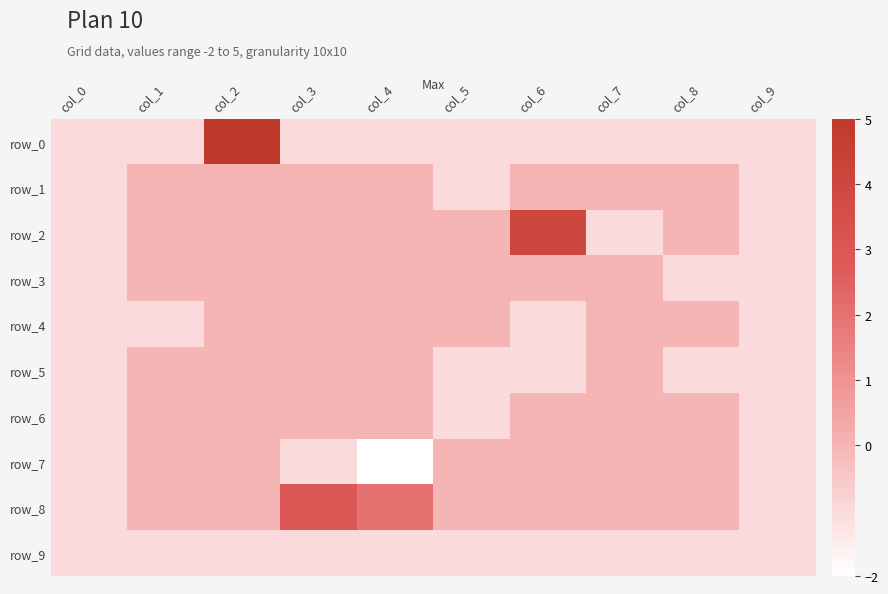

Which category has the lowest value in the row_9 series?

col_0